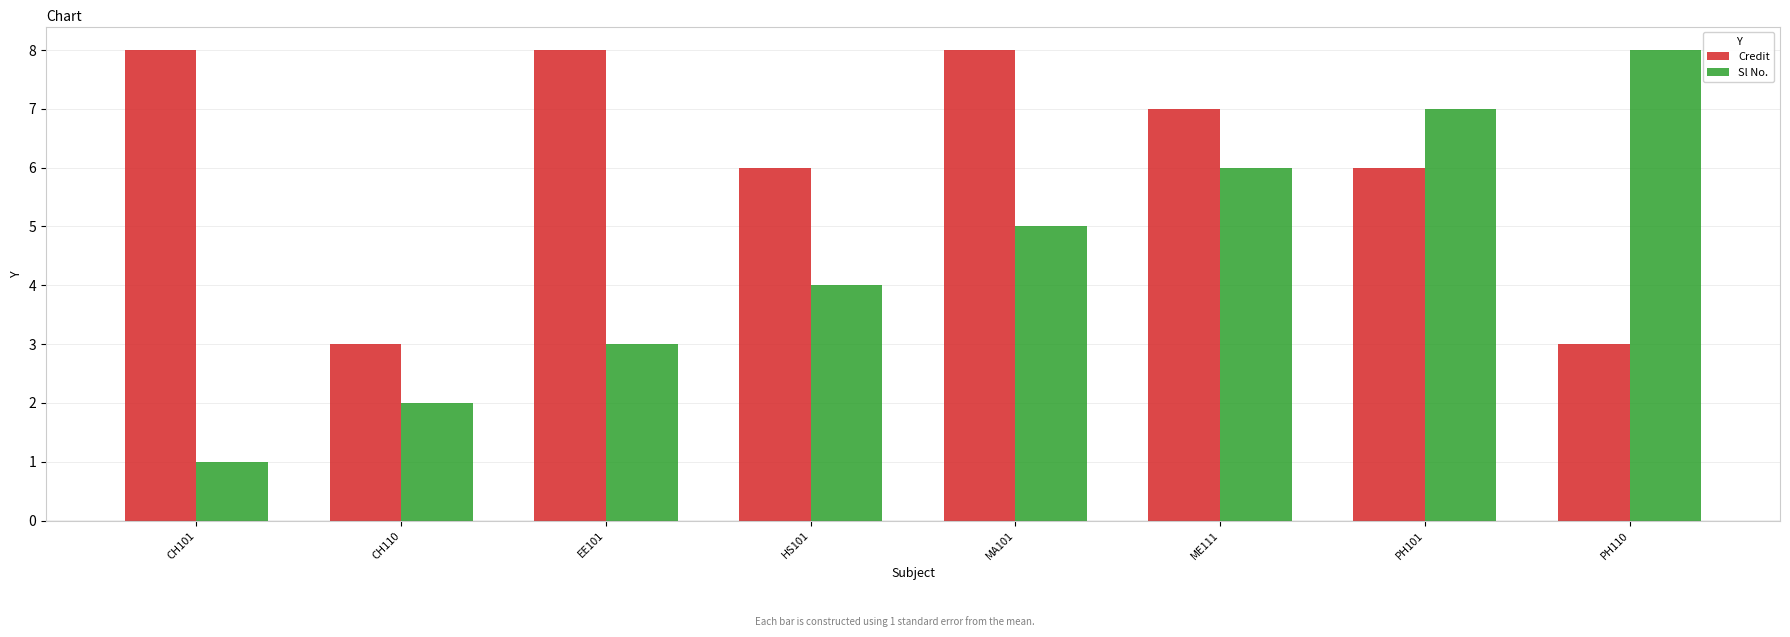

Which category has the lowest value across all series?

CH101